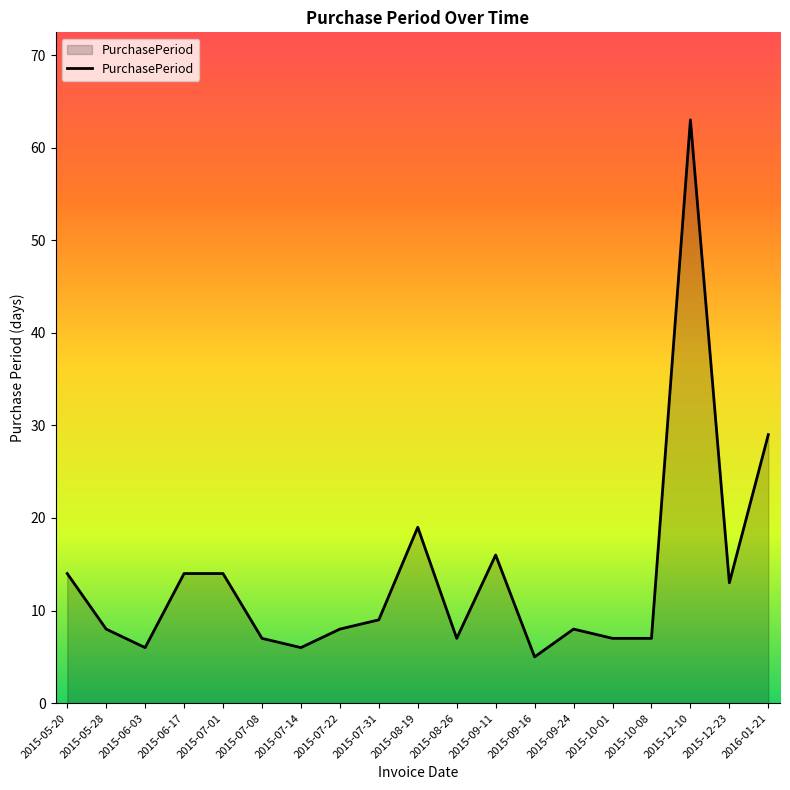

Reading left to right, extract all data points from this chart.

14	8	6	14	14	7	6	8	9	19	7	16	5	8	7	7	63	13	29